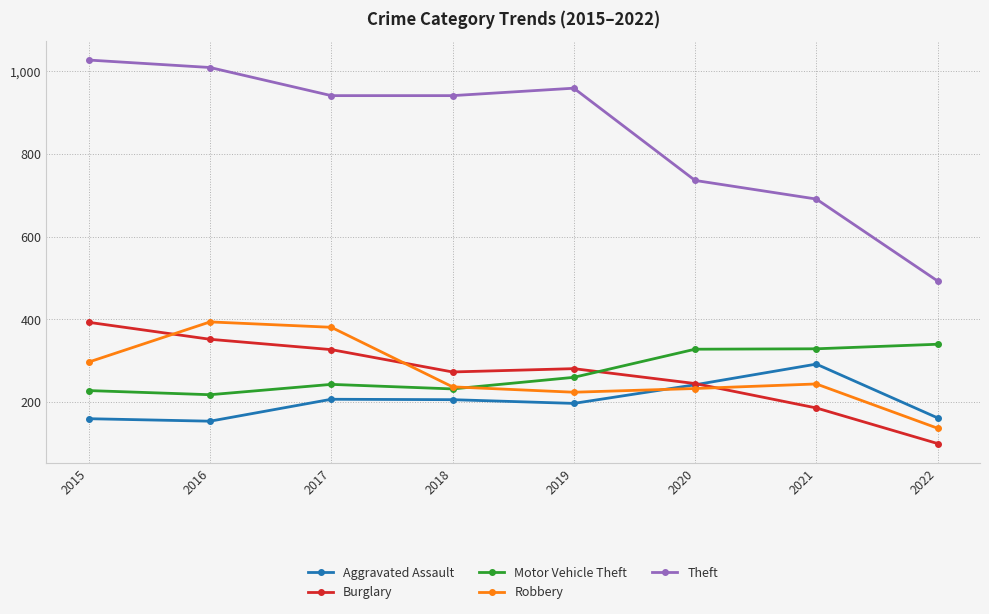

Is it true that Burglary equals 155 at 2018?

False